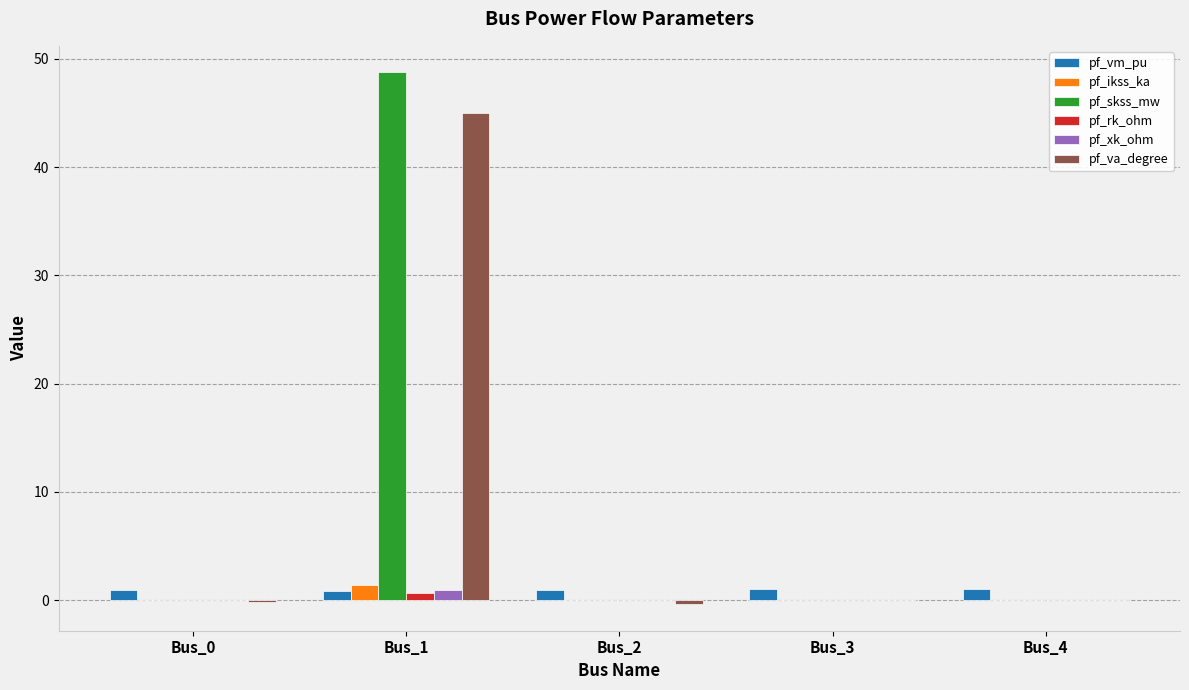

At which category is the sum across all series the highest?

Bus_1